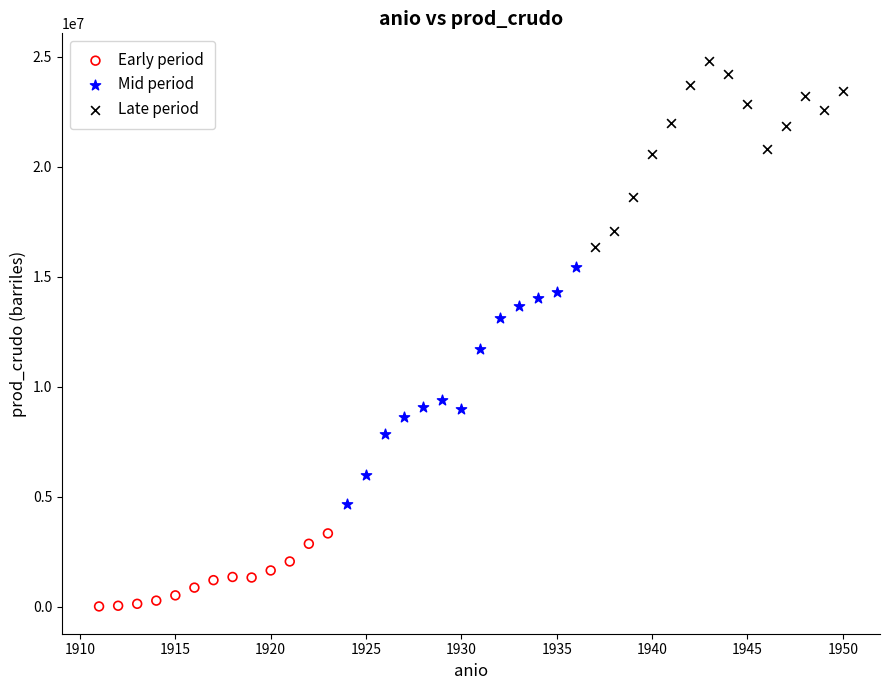

Which series reaches the maximum Y coordinate?

Late period